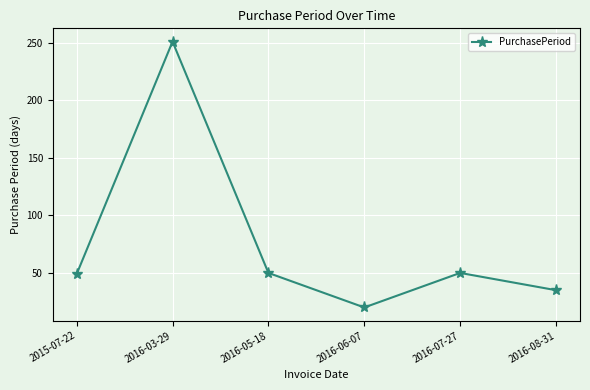

What is the ratio of the value at 2016-08-31 to the value at 2015-07-22?

0.7